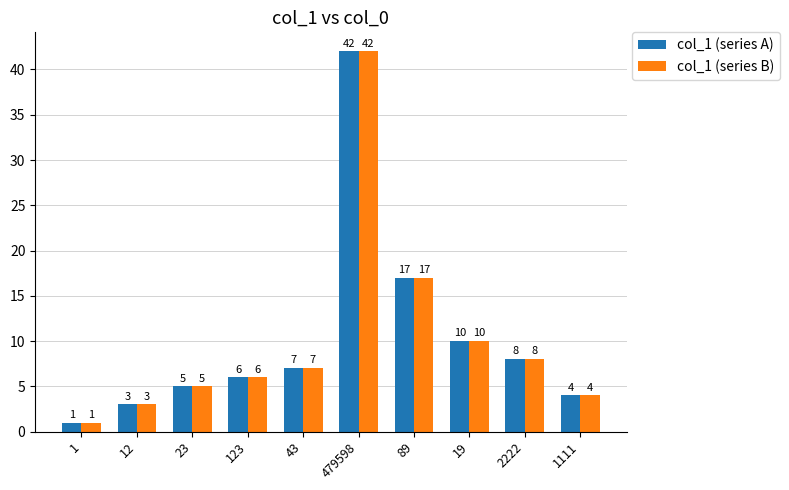

What is the difference between the maximum and minimum values in the col_1 (series B) series?

41